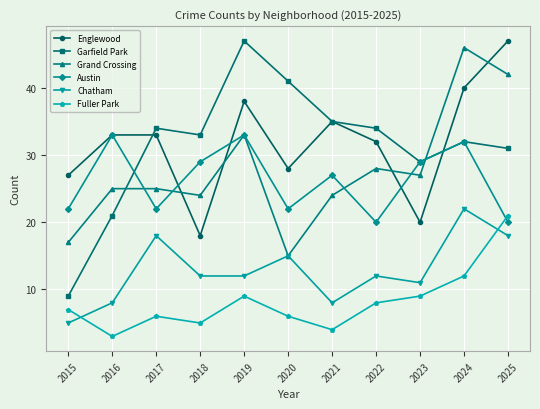

Read the Austin value at 2016, to the nearest 10.

30